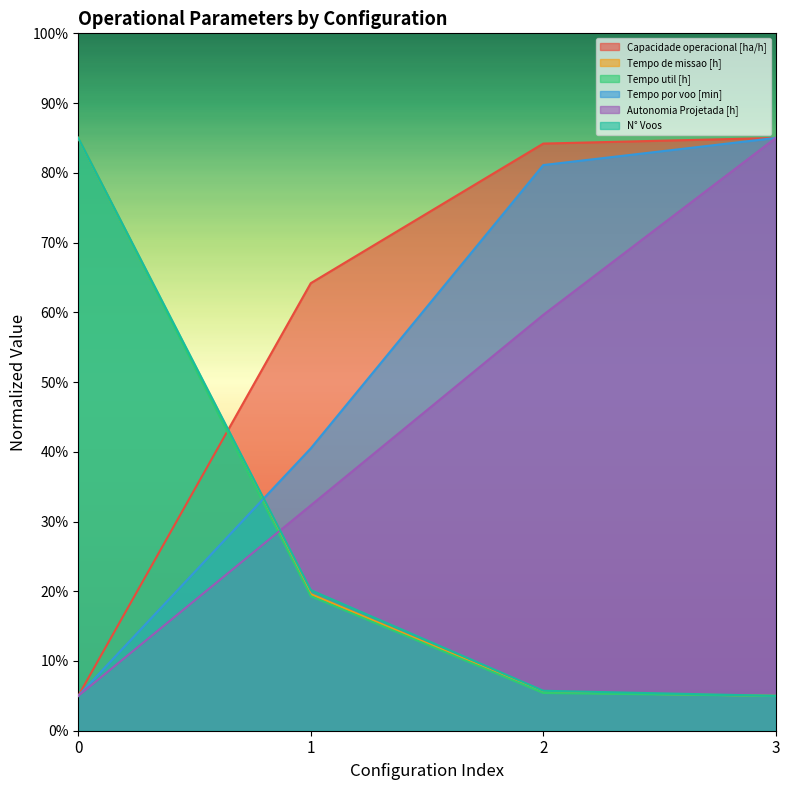

Which series has the largest total across all categories?

Capacidade operacional [ha/h]